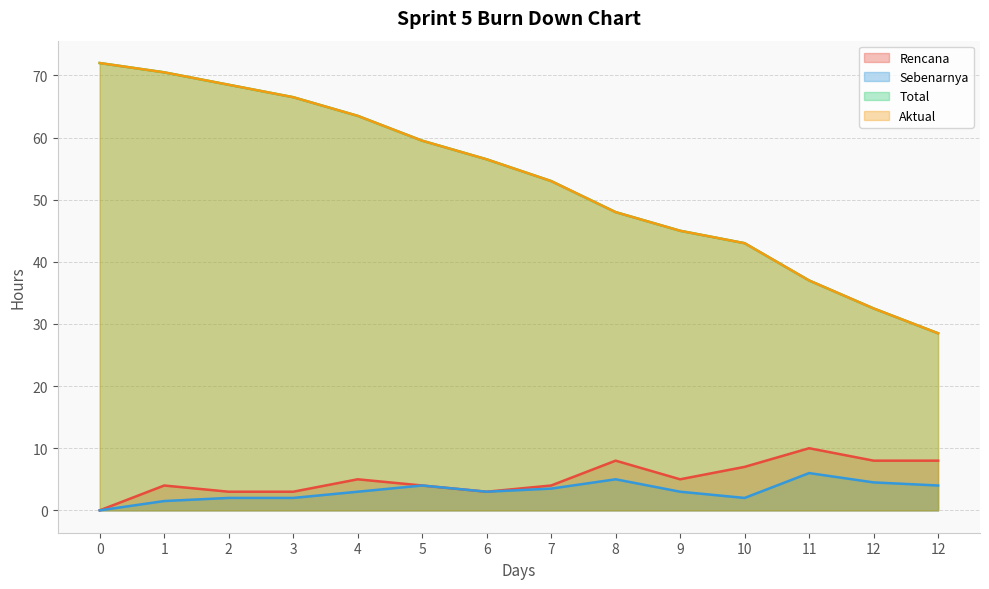

List the labels in order of Sebenarnya value, largest first.

11, 8, 12, 5, 12, 7, 4, 6, 9, 2, 3, 10, 1, 0